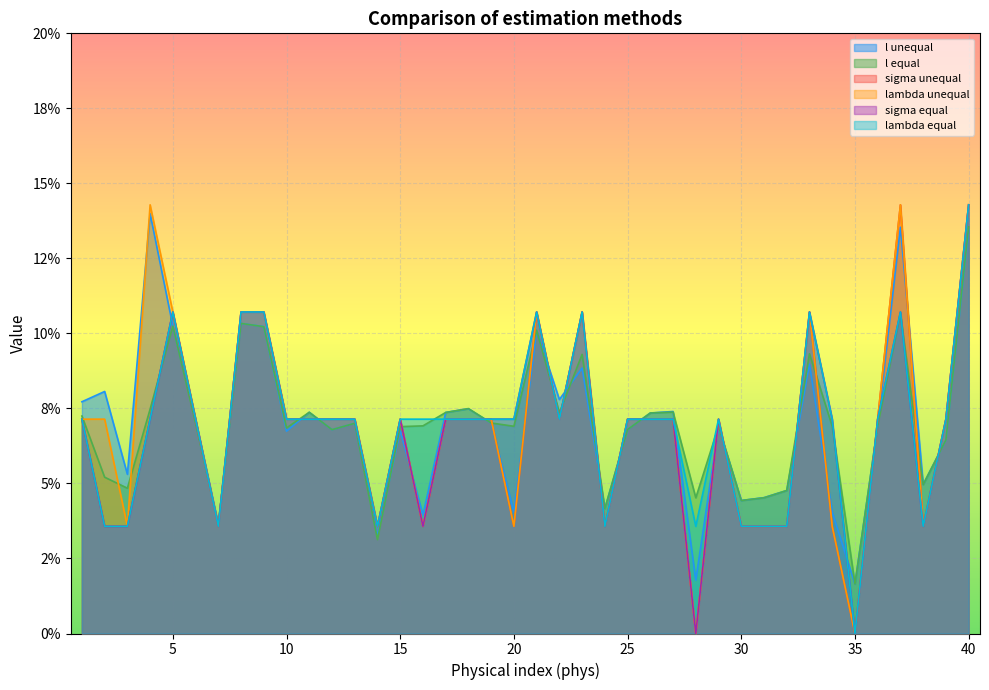

Reading right to left, extract all data points from this chart.

l unequal: 0.1	0.1	0.0	0.1	0.1	0.0	0.0	0.1	0.0	0.0	0.0	0.1	0.0	0.1	0.1	0.1	0.0	0.1	0.1	0.1	0.0	0.1	0.1	0.1	0.0	0.1	0.0	0.1	0.1	0.1	0.1	0.1	0.1	0.0	0.1	0.1	0.1	0.1	0.1	0.1
l equal: 0.1	0.1	0.0	0.1	0.1	0.0	0.1	0.1	0.0	0.0	0.0	0.1	0.0	0.1	0.1	0.1	0.0	0.1	0.1	0.1	0.1	0.1	0.1	0.1	0.1	0.1	0.0	0.1	0.1	0.1	0.1	0.1	0.1	0.0	0.1	0.1	0.1	0.0	0.1	0.1
sigma unequal: 0.1	0.1	0.0	0.1	0.1	0.0	0.0	0.1	0.0	0.0	0.0	0.1	0.0	0.1	0.1	0.1	0.0	0.1	0.1	0.1	0.0	0.1	0.1	0.1	0.0	0.1	0.0	0.1	0.1	0.1	0.1	0.1	0.1	0.0	0.1	0.1	0.1	0.0	0.0	0.1
lambda unequal: 0.1	0.1	0.0	0.1	0.1	0.0	0.0	0.1	0.0	0.0	0.0	0.1	0.0	0.1	0.1	0.1	0.0	0.1	0.1	0.1	0.0	0.1	0.1	0.1	0.0	0.1	0.0	0.1	0.1	0.1	0.1	0.1	0.1	0.0	0.1	0.1	0.1	0.0	0.1	0.1
sigma equal: 0.1	0.1	0.0	0.1	0.1	0.0	0.1	0.1	0.0	0.0	0.0	0.1	0.0	0.1	0.1	0.1	0.0	0.1	0.1	0.1	0.1	0.1	0.1	0.1	0.0	0.1	0.0	0.1	0.1	0.1	0.1	0.1	0.1	0.0	0.1	0.1	0.1	0.0	0.0	0.1
lambda equal: 0.1	0.1	0.0	0.1	0.1	0.0	0.1	0.1	0.0	0.0	0.0	0.1	0.0	0.1	0.1	0.1	0.0	0.1	0.1	0.1	0.1	0.1	0.1	0.1	0.1	0.1	0.0	0.1	0.1	0.1	0.1	0.1	0.1	0.0	0.1	0.1	0.1	0.0	0.0	0.1